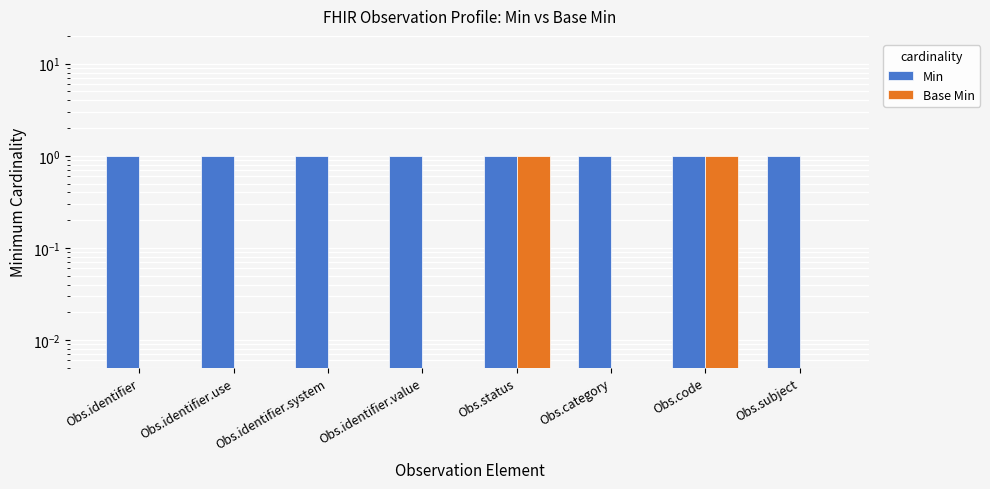

What are all the series names shown in the legend?

Min, Base Min